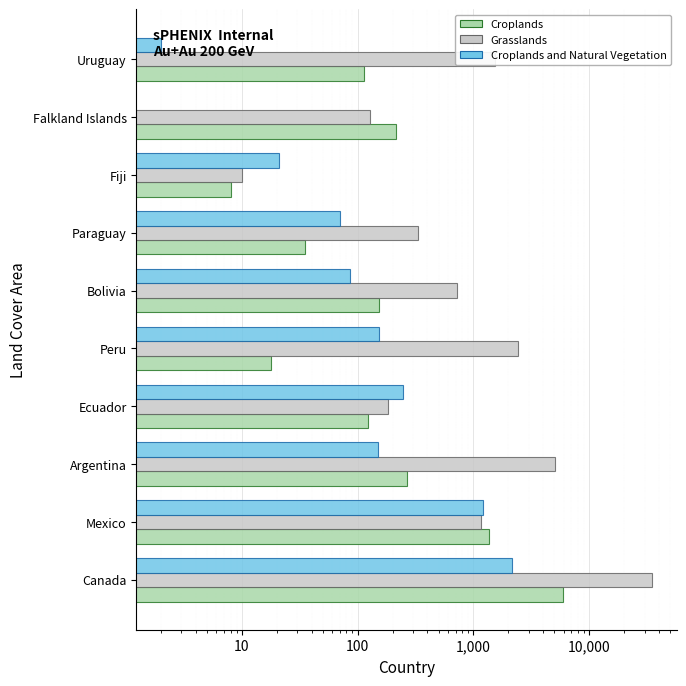

How many groups of bars are there?

10